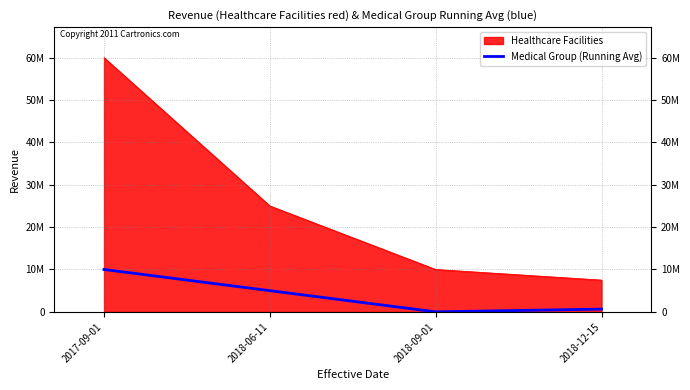

Does the chart have visible grid lines?

Yes